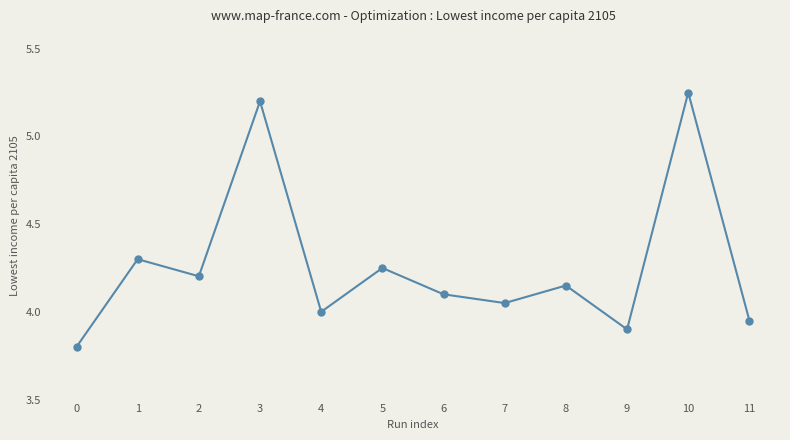

How many lines are shown in the chart?

1